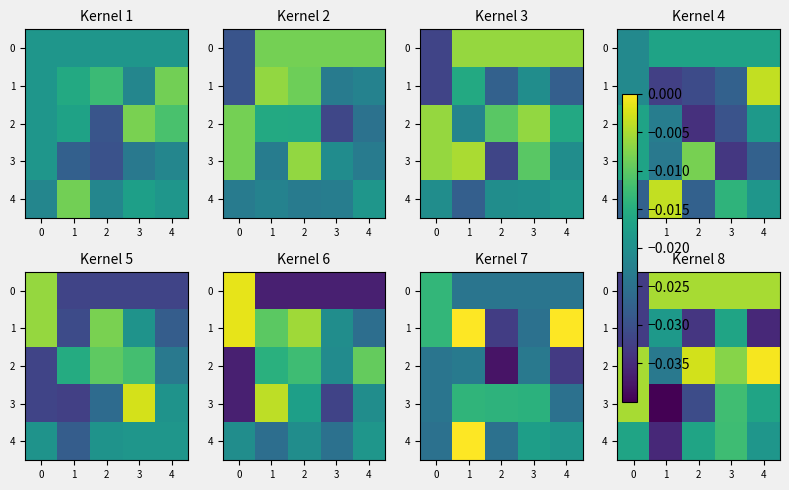

The value of row_3 at 2 is -0.0. True or false?

False